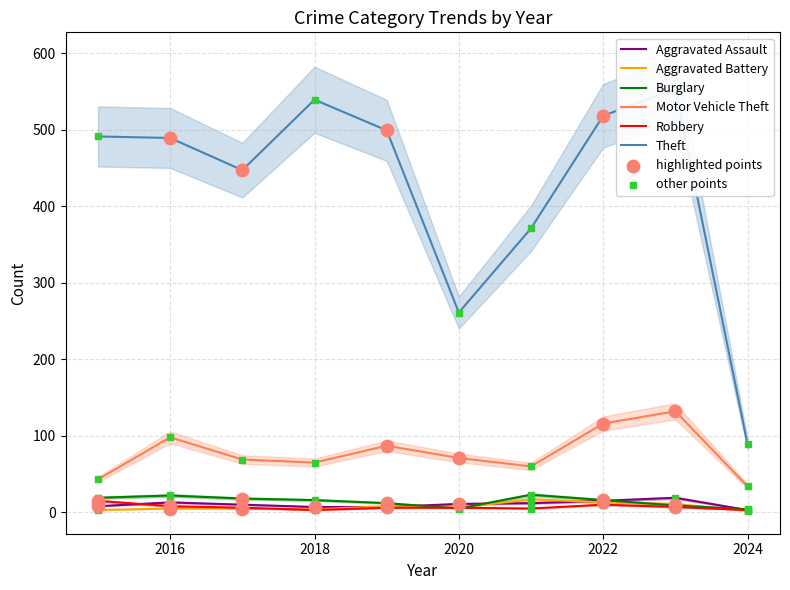

Which series has the largest Y range (max minus min)?

Theft